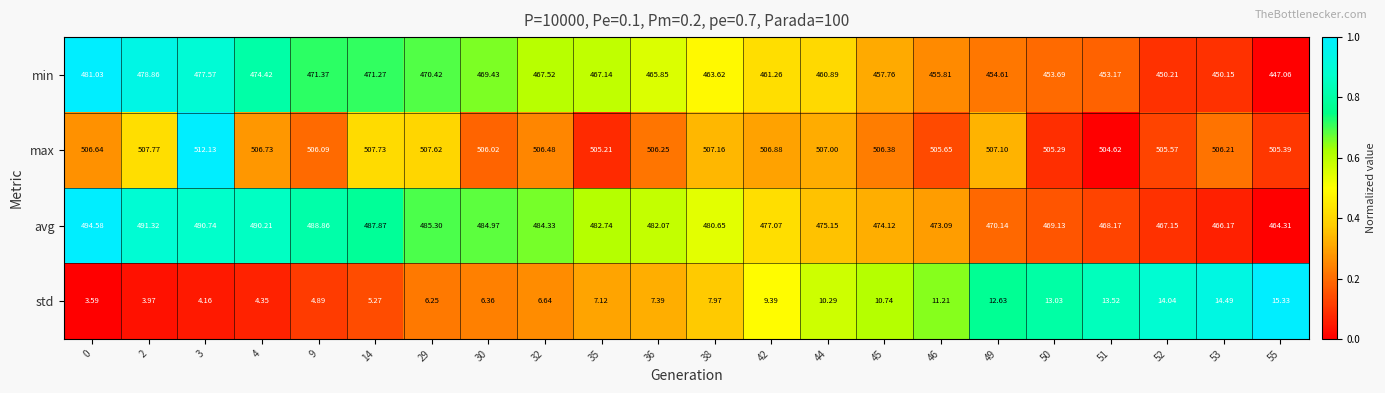

At 50, list the series in order from largest to smallest.

max, avg, min, std